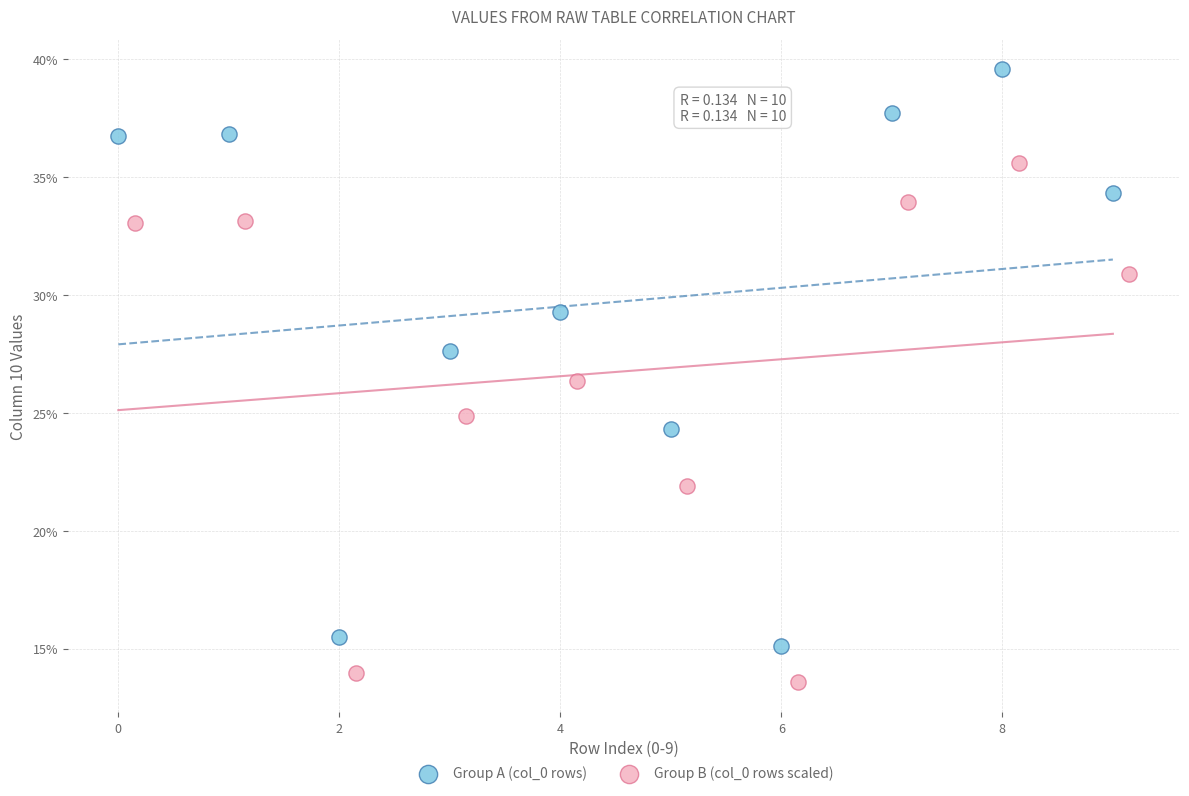

What are all the series names shown in the legend?

Group A (col_0 rows), Group B (col_0 rows scaled)